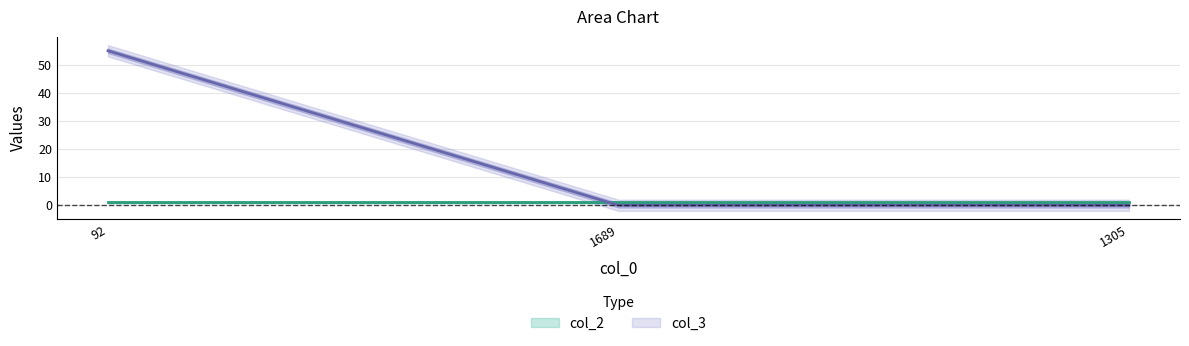

Reading right to left, list all the values displayed in this chart.

1305=0	1689=0	92=55